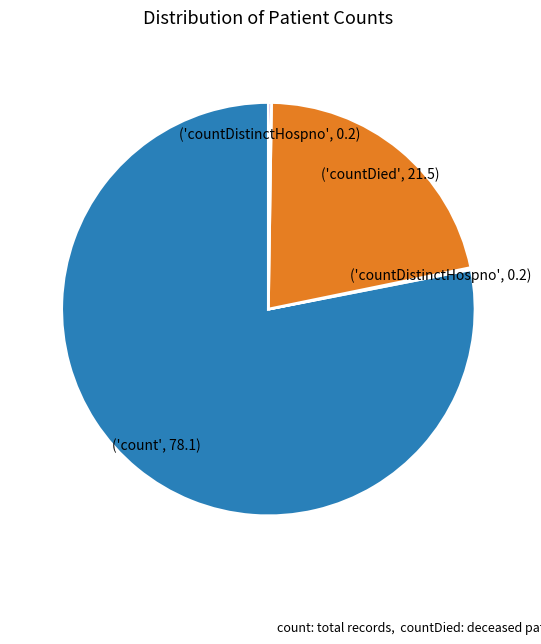

Is there a majority slice in this chart?

Yes